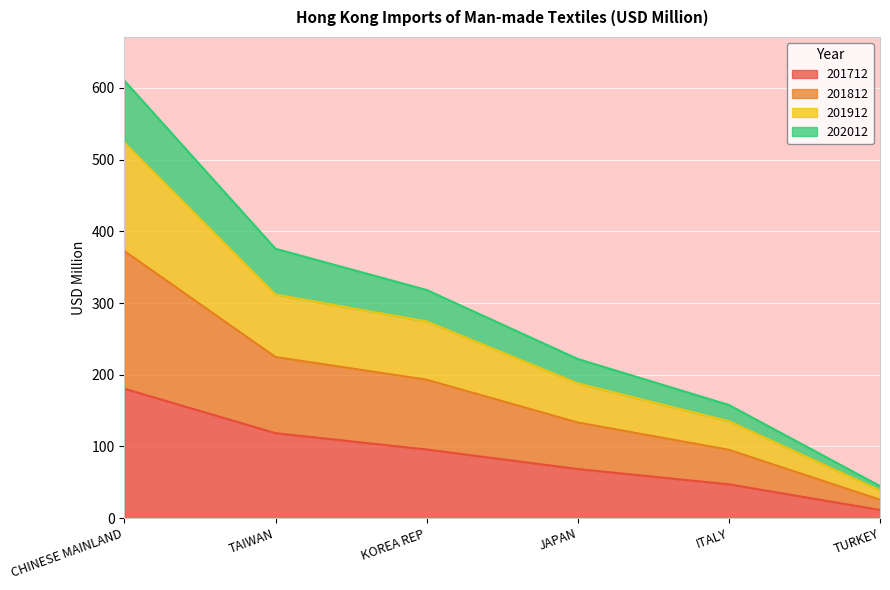

The 201712 series shows 95.6 at KOREA REP. True or false?

True